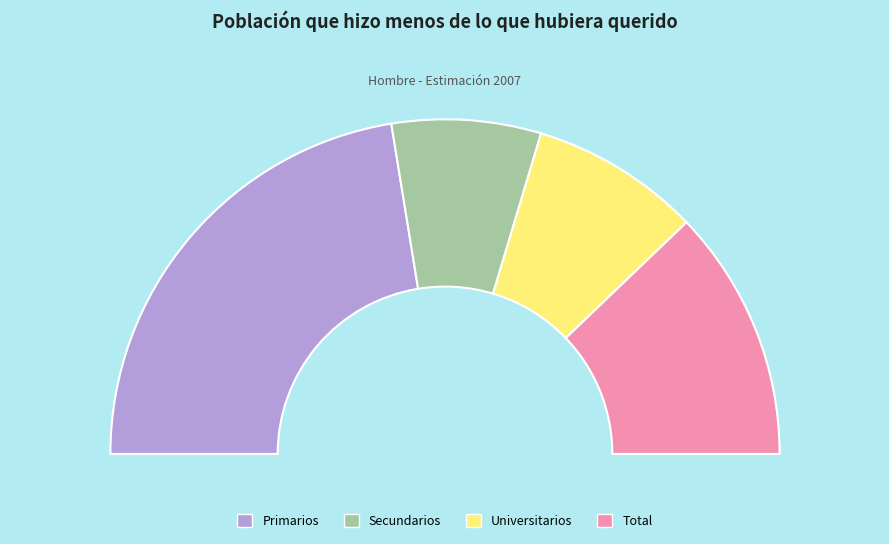

To the nearest percent, what is the combined percentage of Primarios and Total?

69%